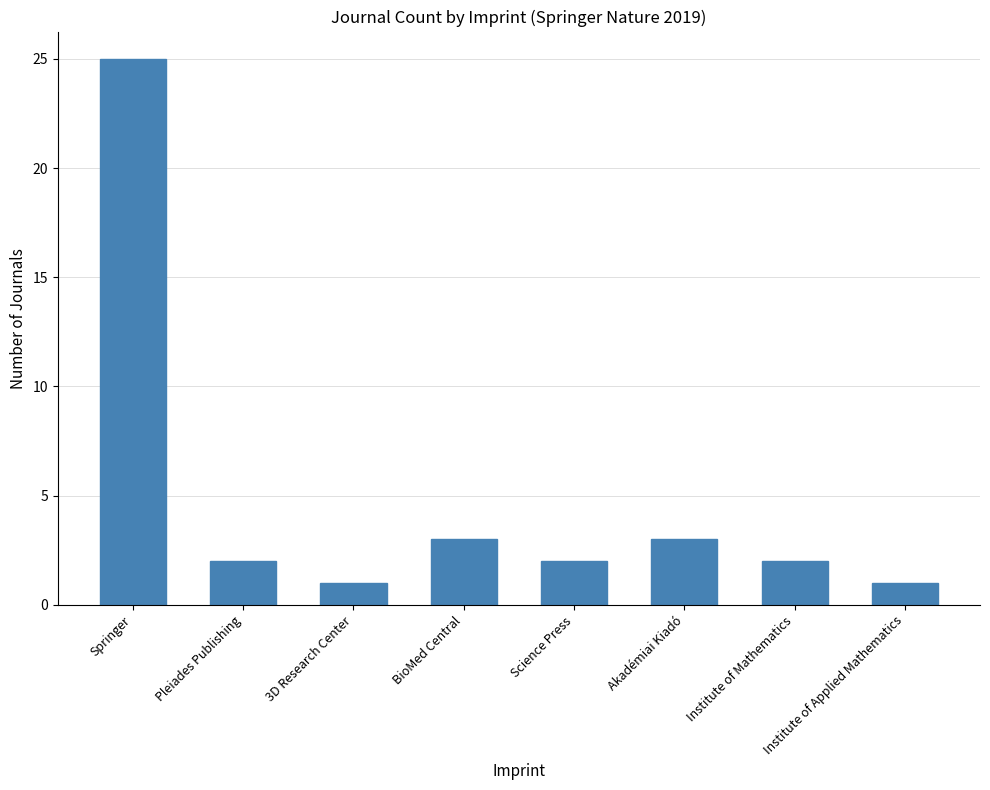

What is the label of the 4th bar from the right?

Science Press